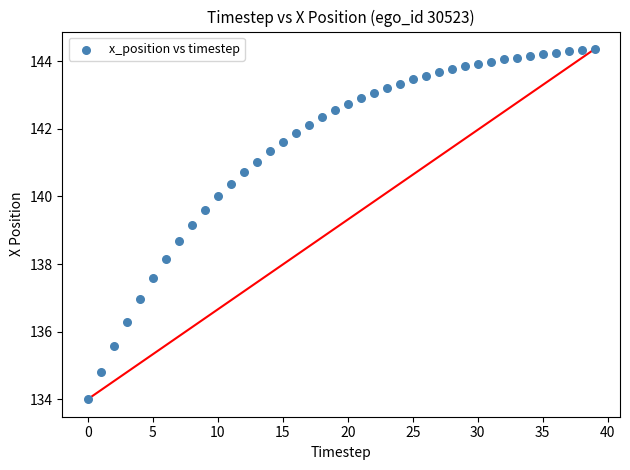

What is the range of Y values (max minus min)?

10.4